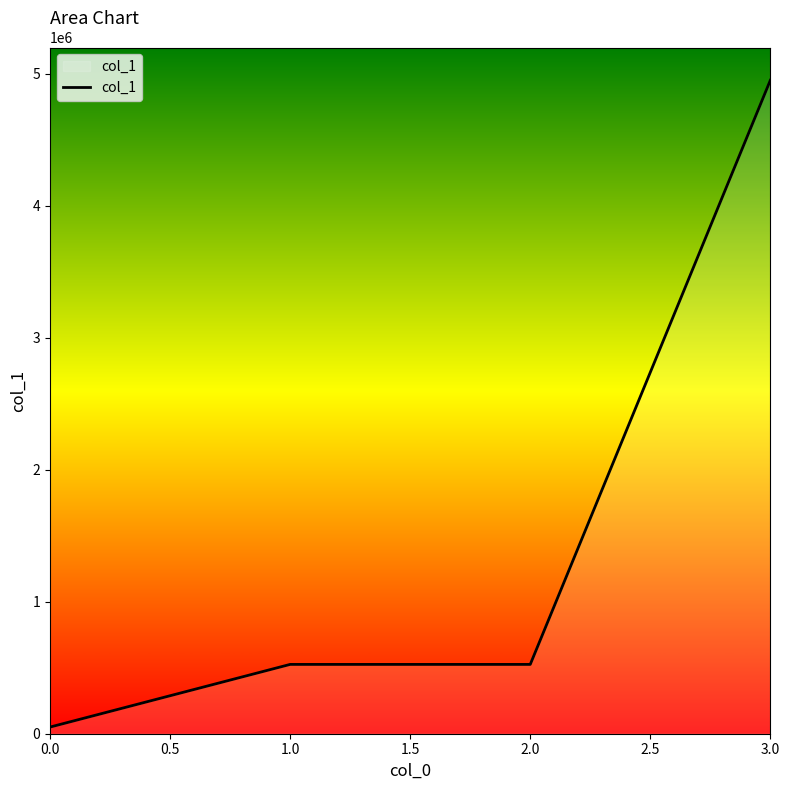

What is the change in value from 1.0 to 3.0?

+4425000